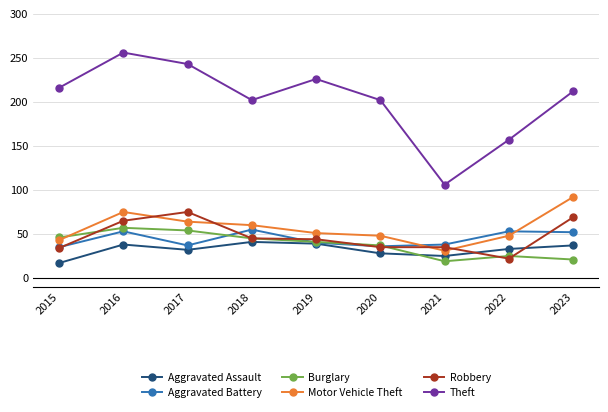

In Aggravated Assault, how many points are higher than both neighbors (excluding endpoints)?

2